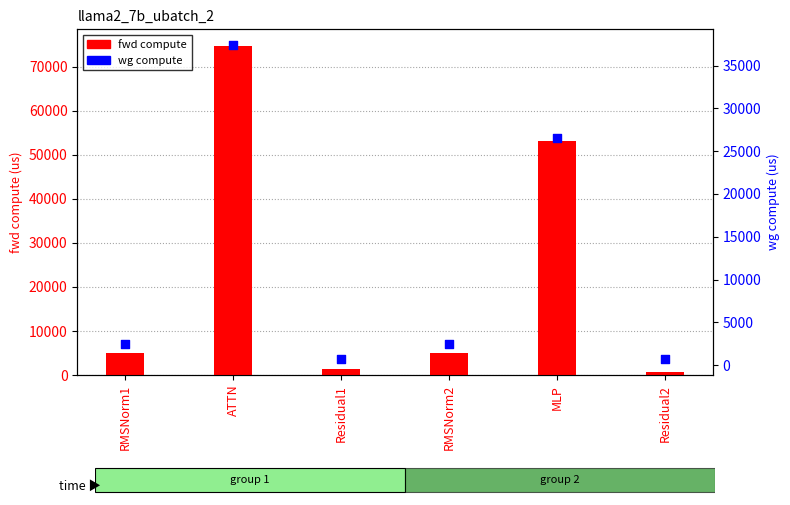

At which category is the sum across all series the highest?

ATTN